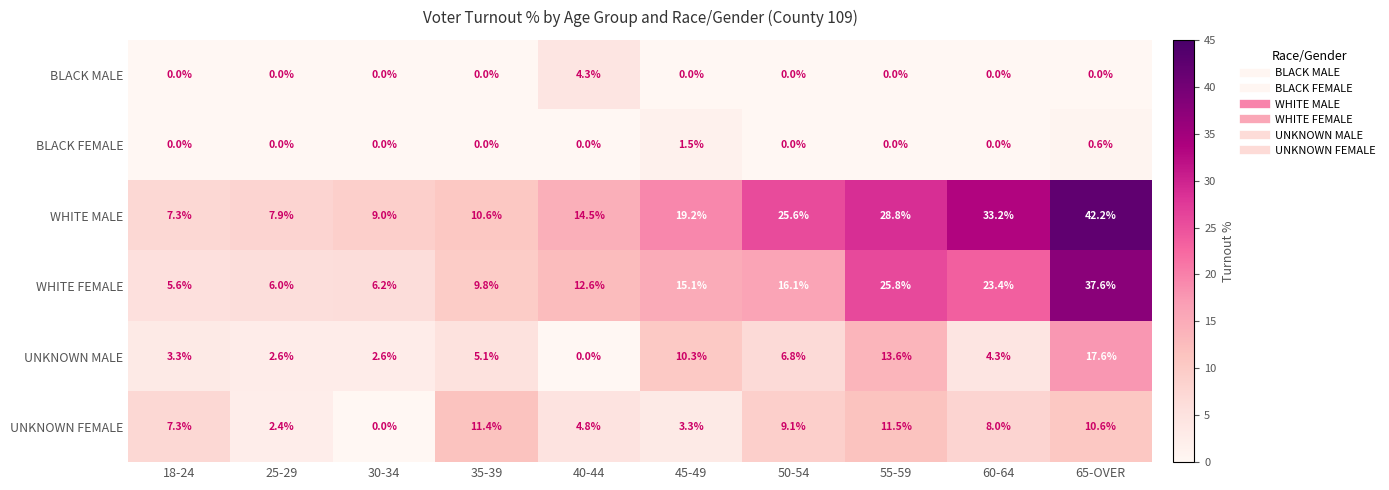

What is the maximum value shown in the chart?

42.2